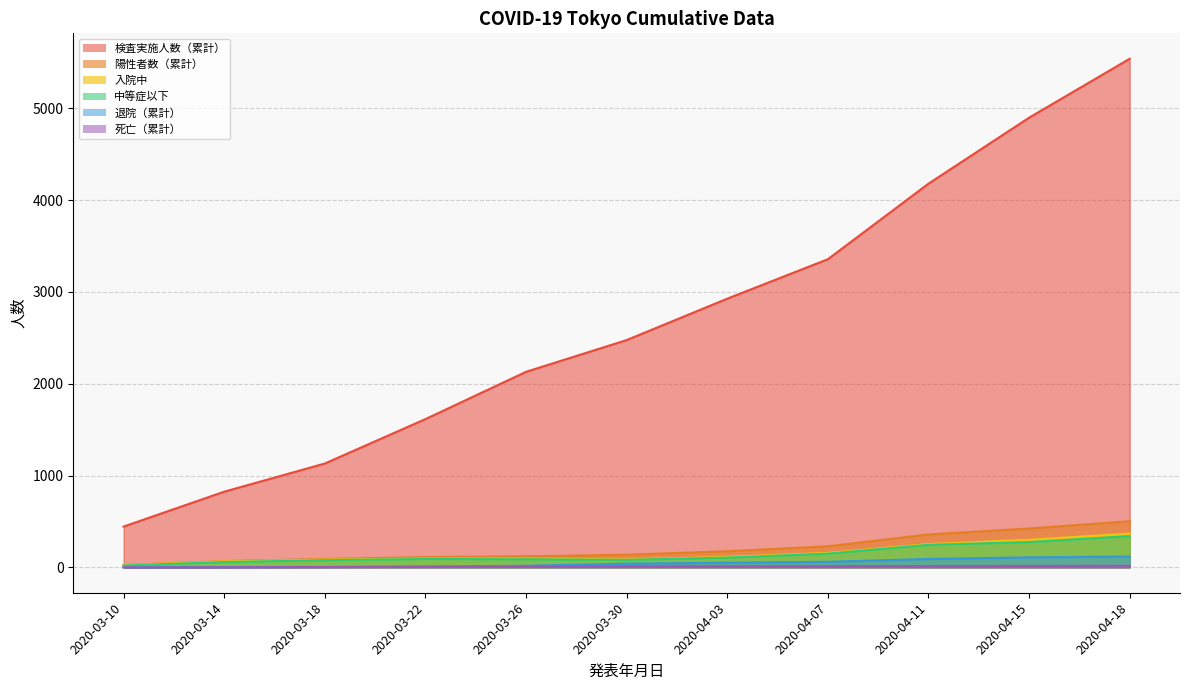

Which has a higher value, 2020-04-07 or 2020-04-15?

2020-04-15